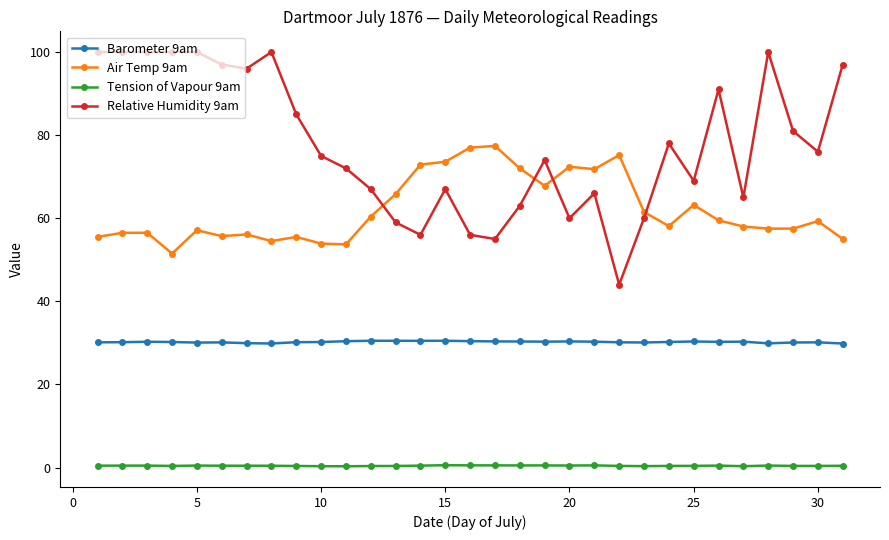

What is the value of the Barometer 9am point at the 28th from the left?

29.9